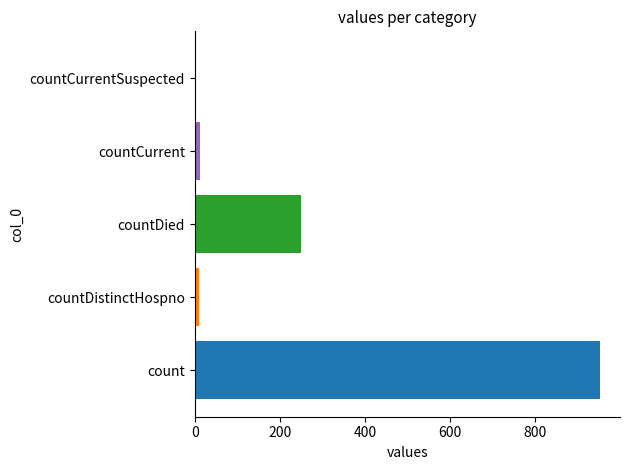

Count the number of categories in the chart.

5